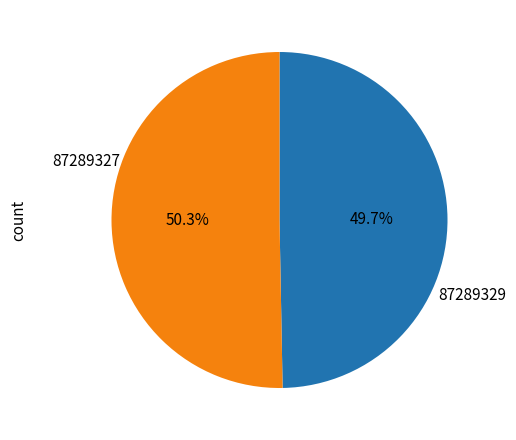

Combined, do 87289327 and 87289329 account for over 50%?

Yes